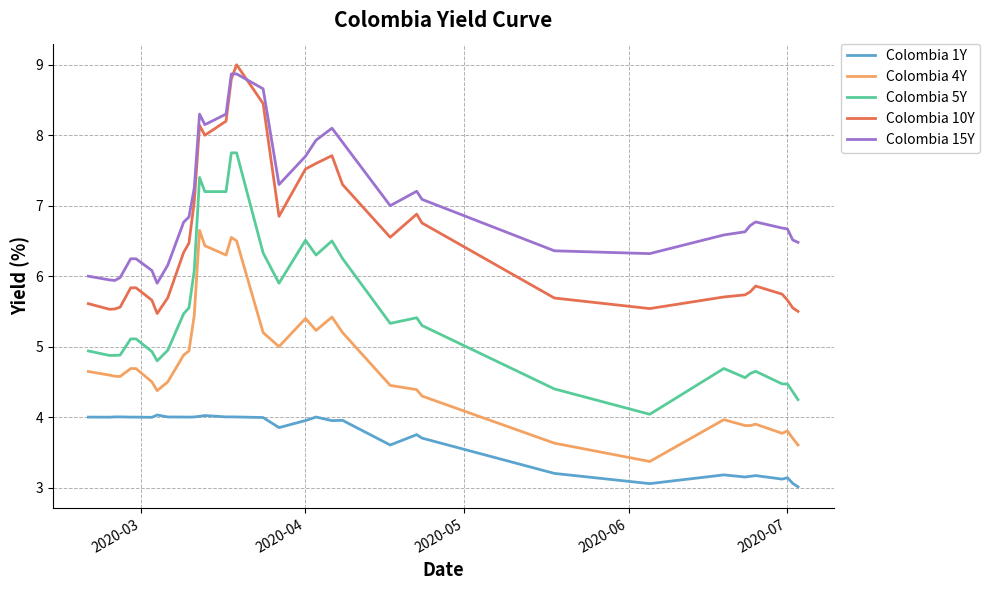

What is the greatest value displayed?

9.0